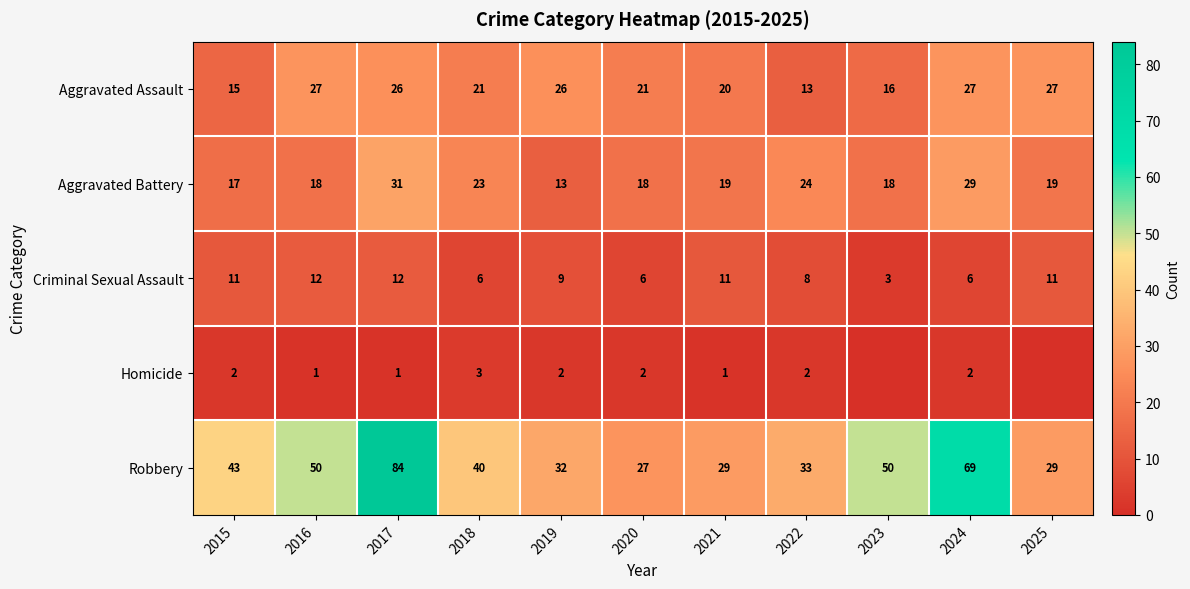

What is the difference between the Aggravated Battery values at 2021 and 2019?

6